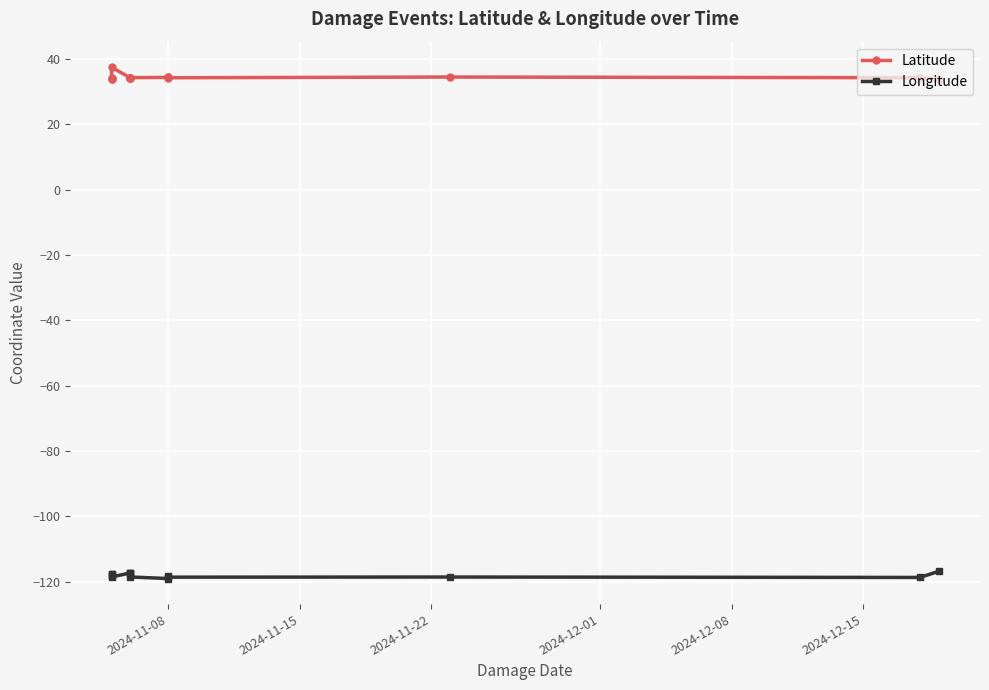

How many lines are shown in the chart?

2